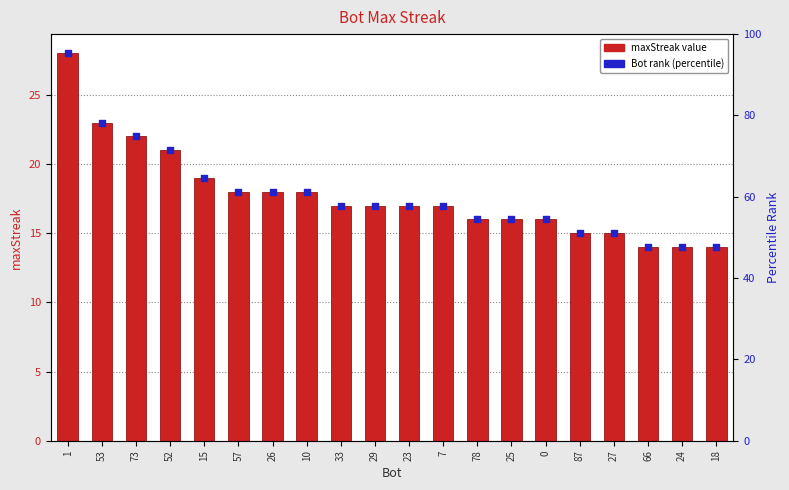

What are all the series names shown in the legend?

maxStreak, Bot rank